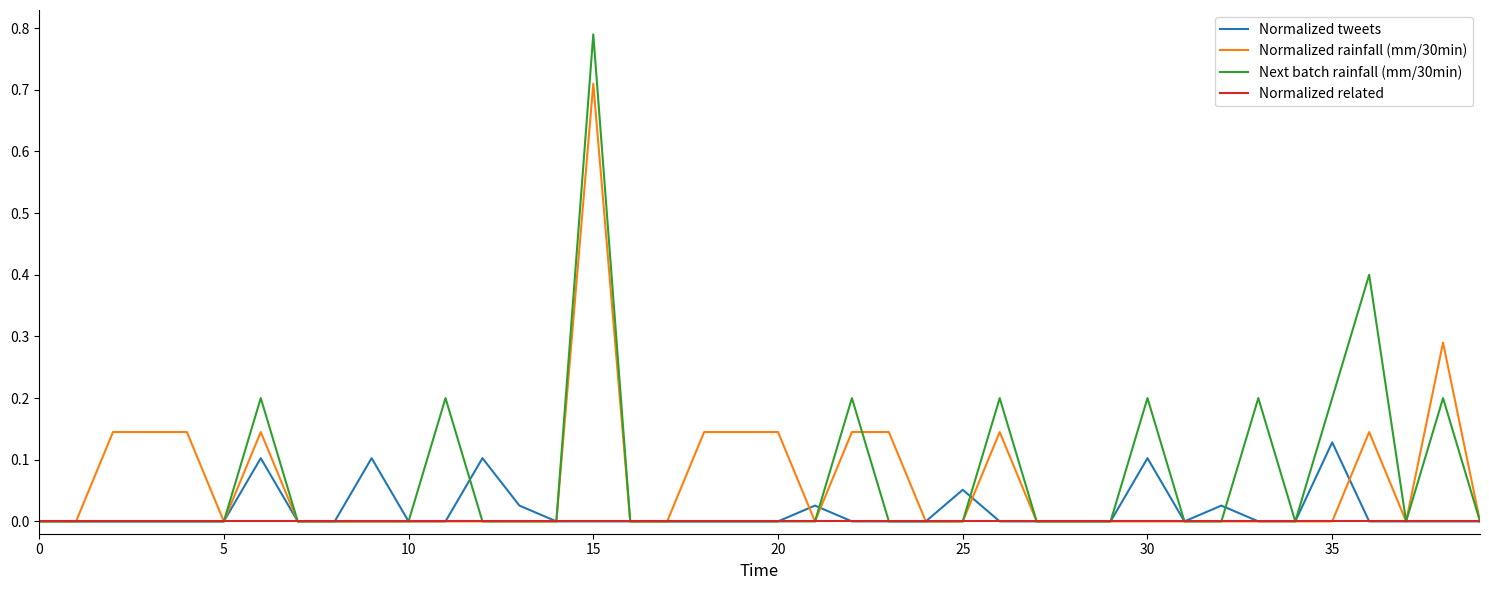

List the series in order of their peak value, lowest first.

Normalized related, Normalized tweets, Normalized rainfall (mm/30min), Next batch rainfall (mm/30min)